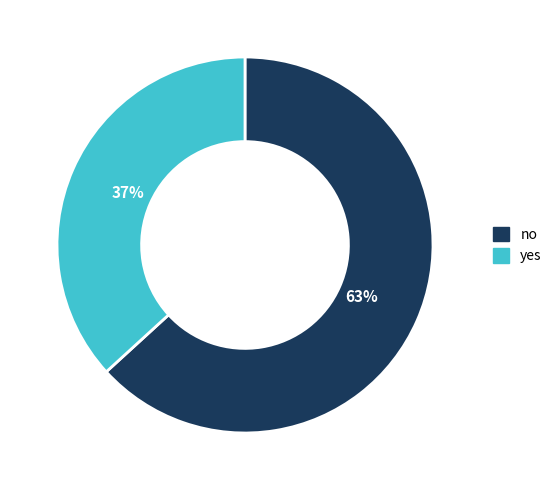

To the nearest percent, what is the difference between the yes and no slice percentages?

26%